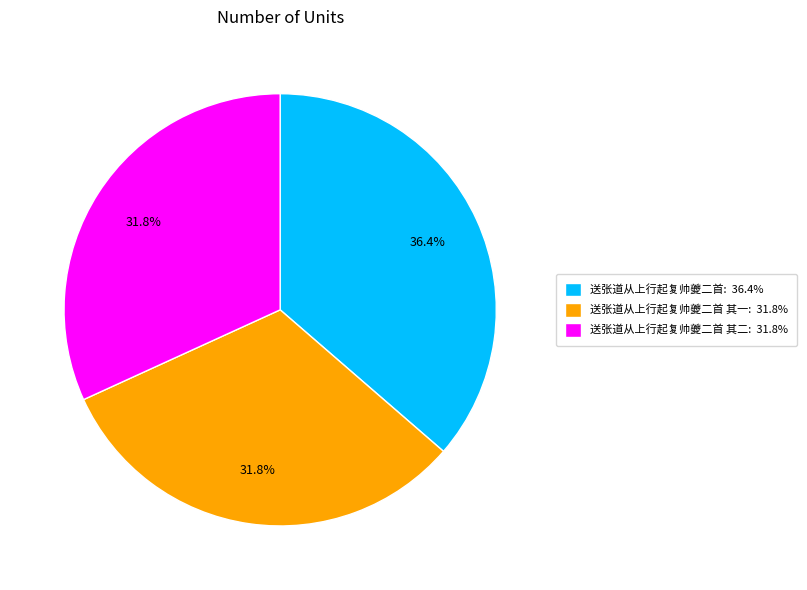

What portion of the pie excludes 送张道从上行起复帅夔二首 其二: 31.8%?

68.2%